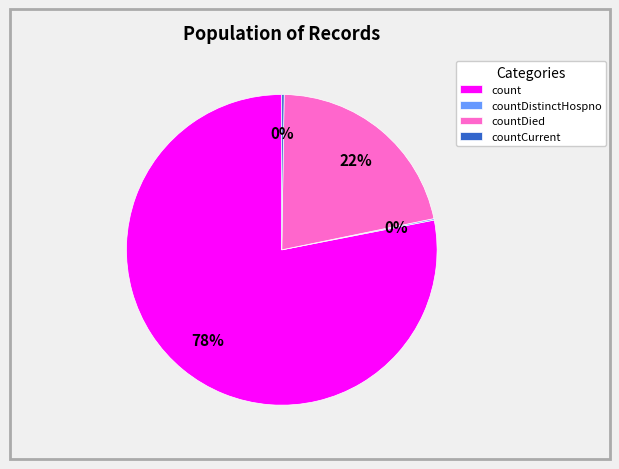

What is the largest slice in the pie chart?

count